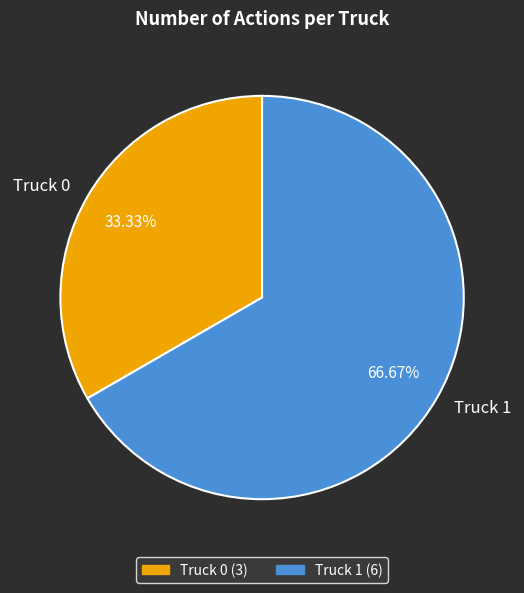

What is the majority slice?

Truck 1